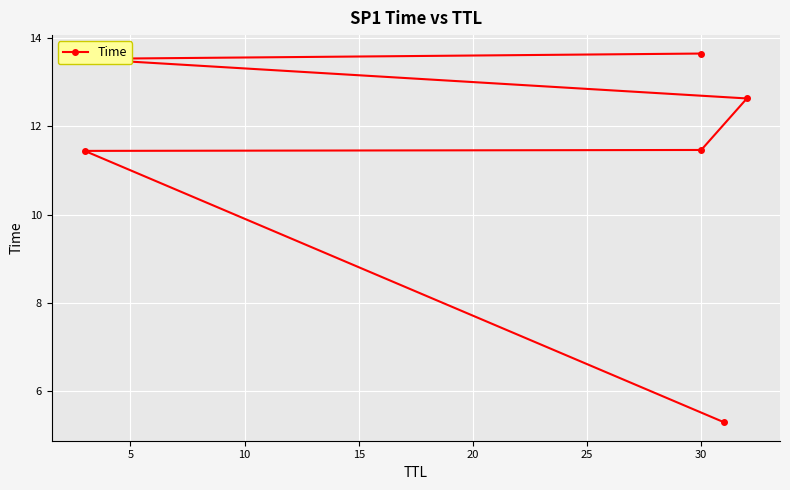

What is the change in value from 10 to 20?

+2.1